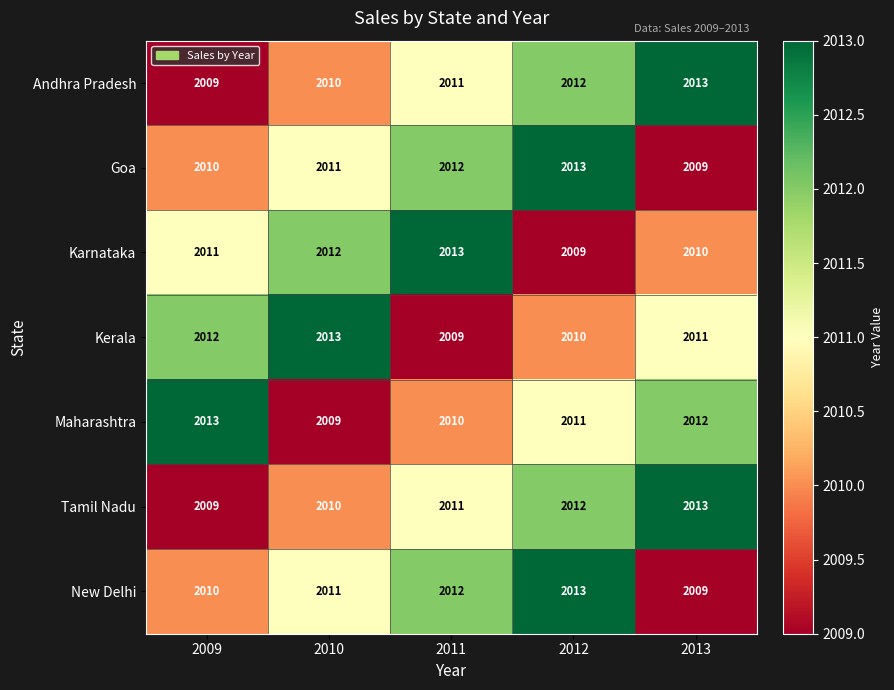

How many data points does each series have?

5